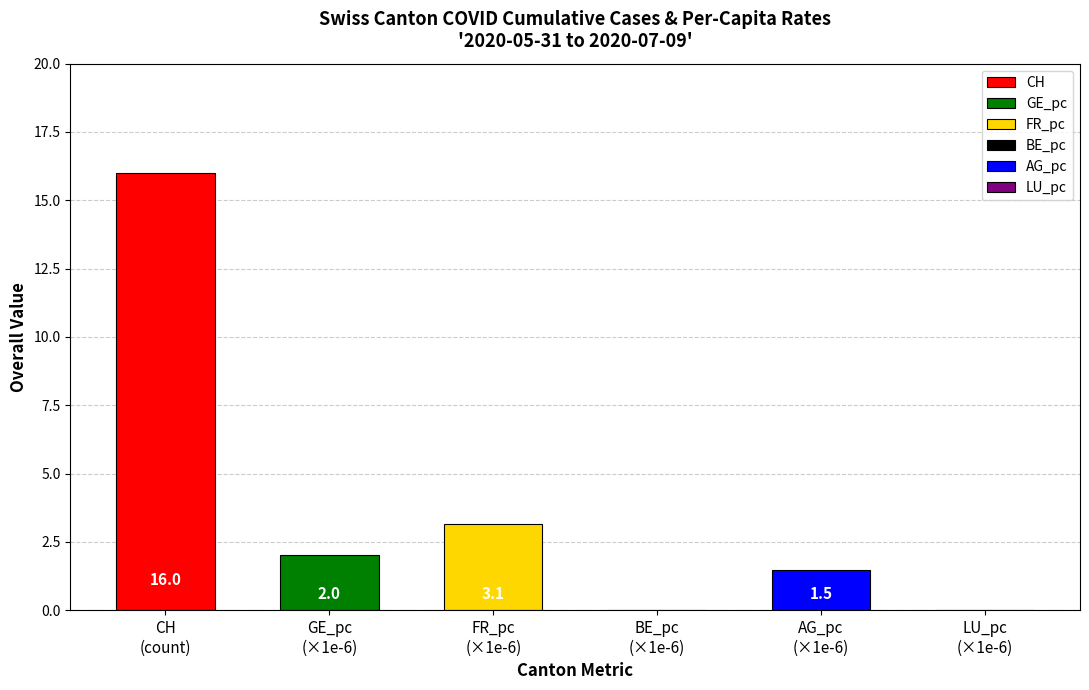

Does the chart contain any negative values?

No